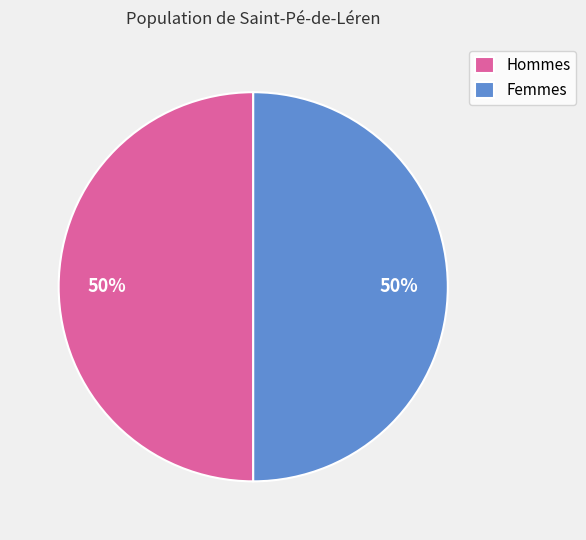

To the nearest percent, what portion does Hommes represent?

50%